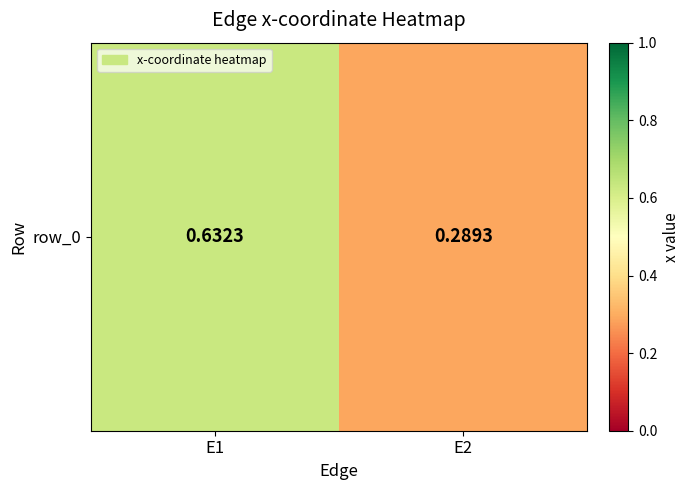

Is it true that the value at E2 is 0.3?

True